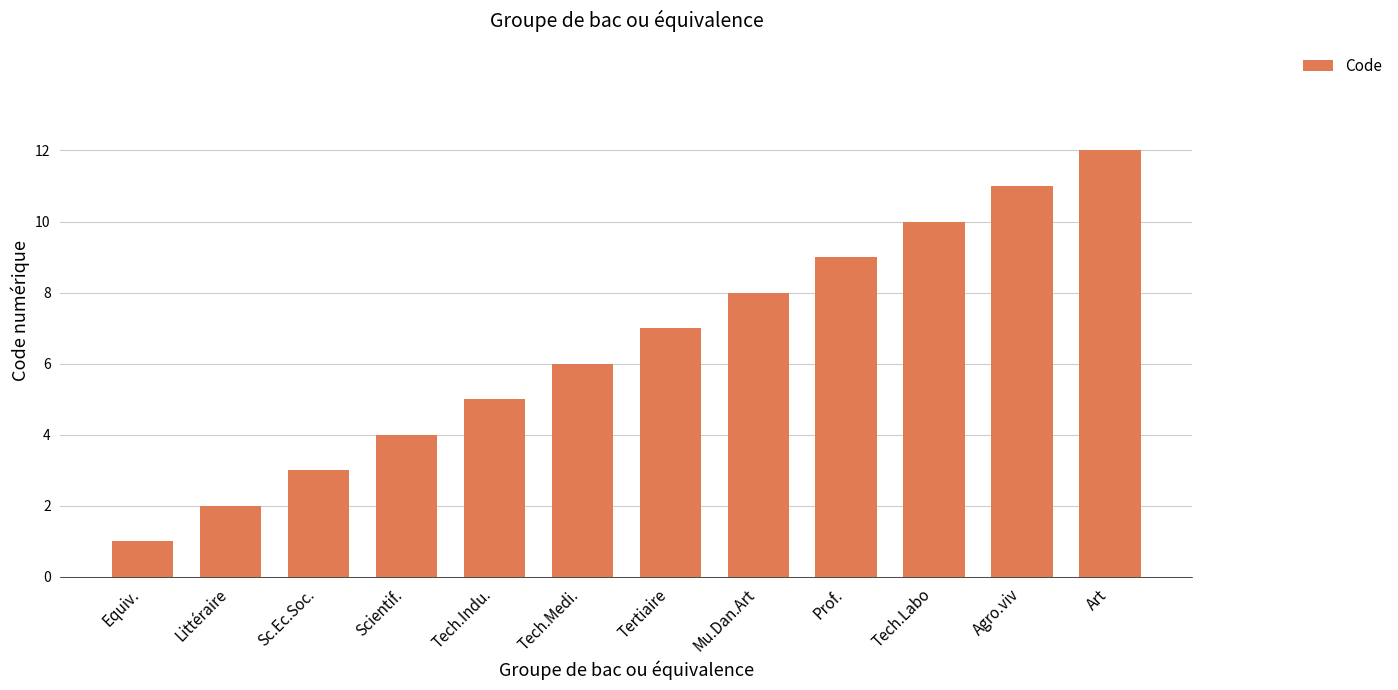

Reading right to left, transcribe all the data shown in this chart.

Art=12	Agro.viv=11	Tech.Labo=10	Prof.=9	Mu.Dan.Art=8	Tertiaire=7	Tech.Medi.=6	Tech.Indu.=5	Scientif.=4	Sc.Ec.Soc.=3	Littéraire=2	Equiv.=1